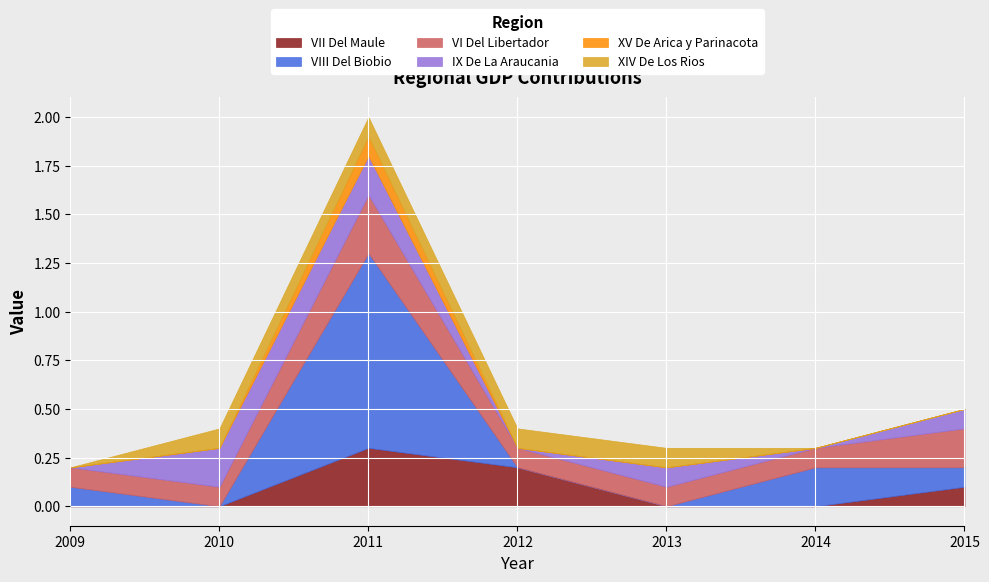

At which category does the chart reach its peak across all series?

2011